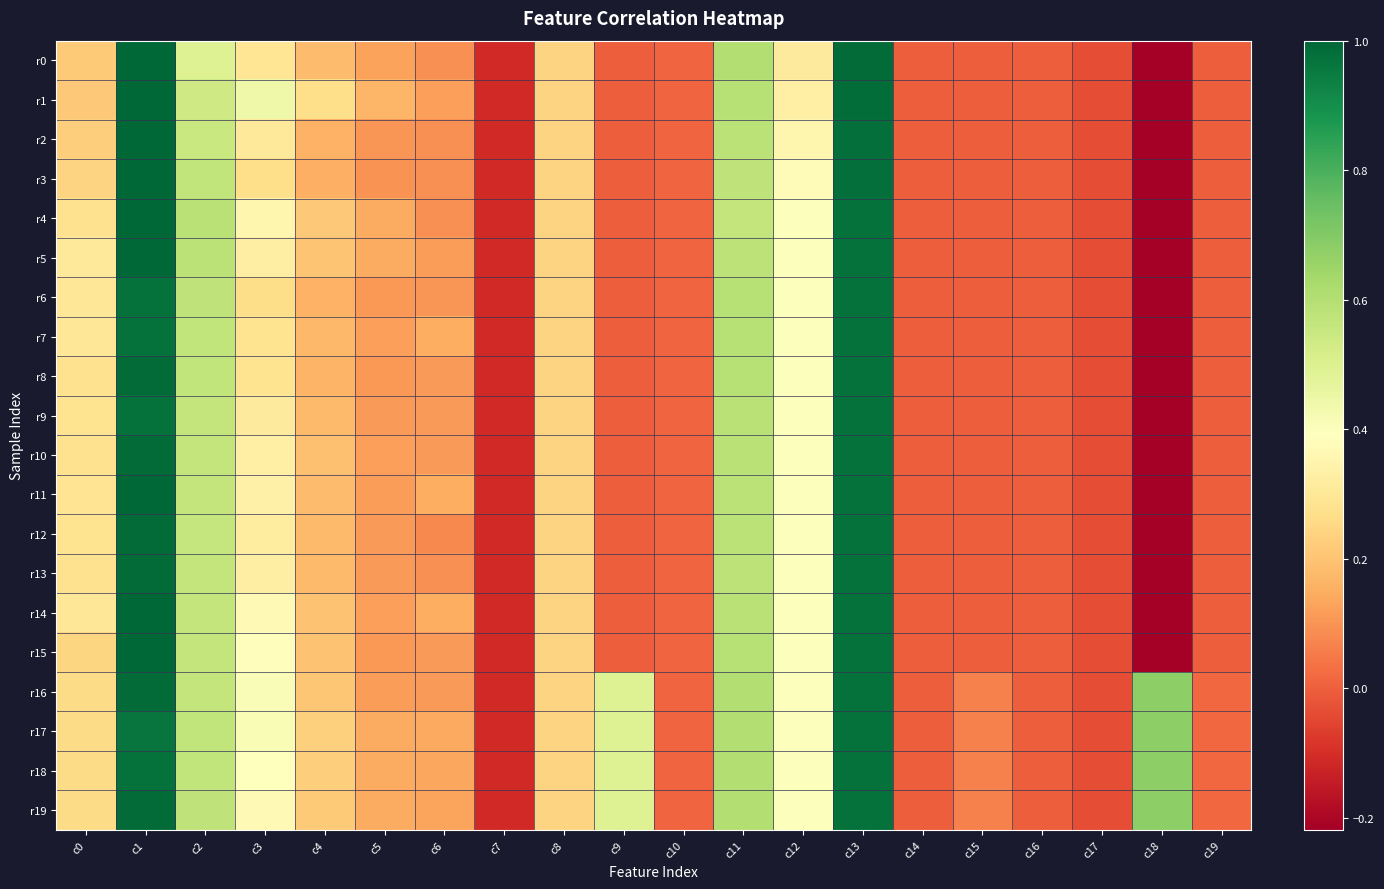

At how many categories does at least one series exceed 0?

16